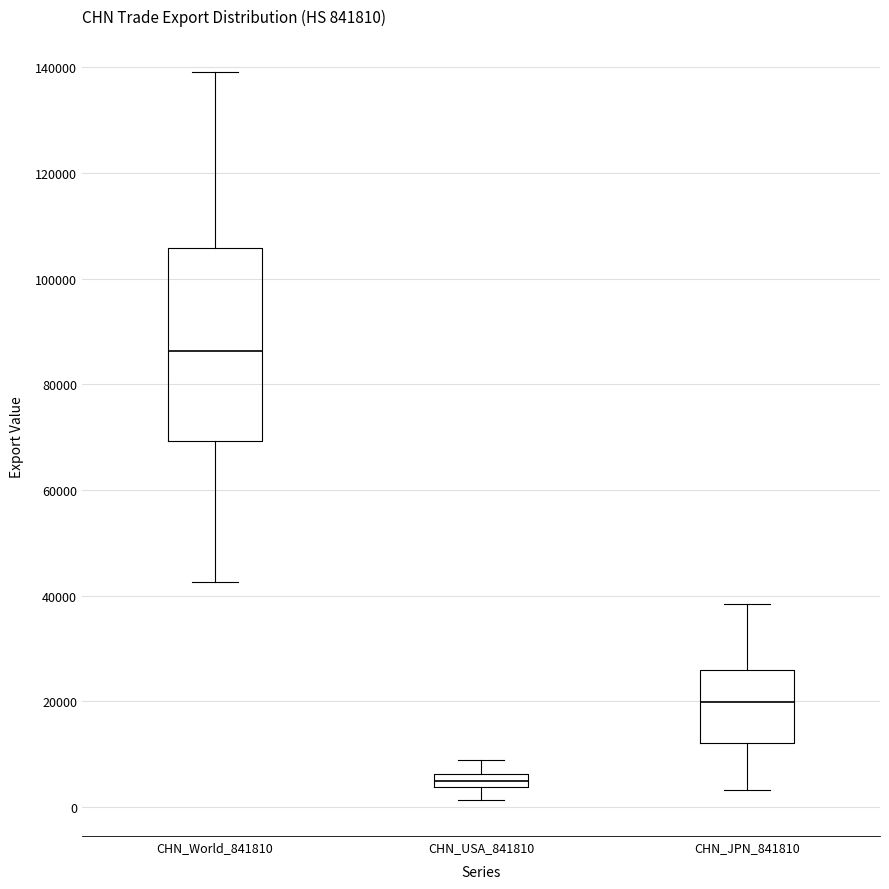

Comparing the boxes themselves (not the whiskers), which one is the tallest?

CHN_World_841810